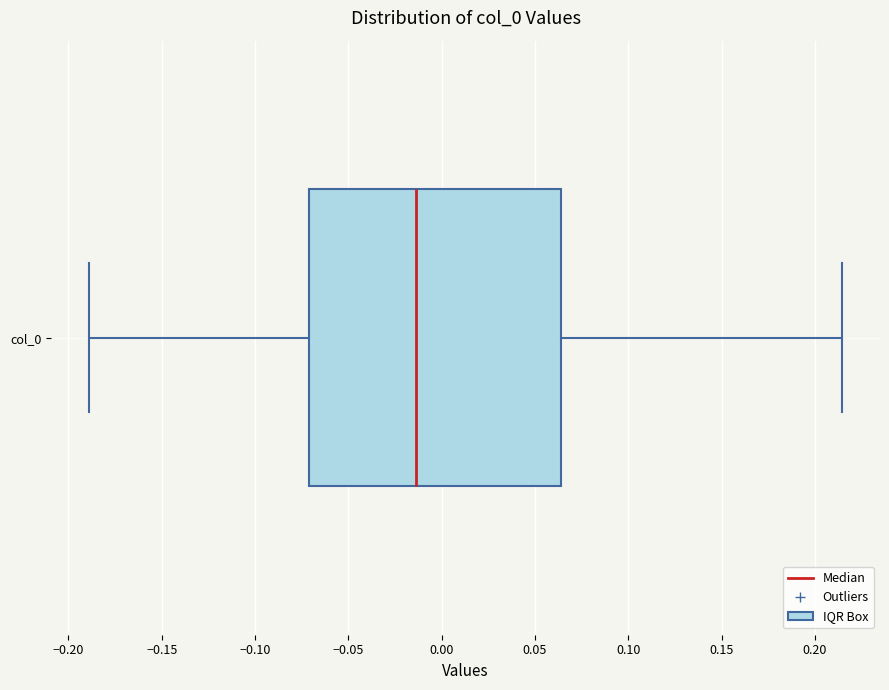

Where is the right edge of the box for col_0 on the x-axis? The values are not printed on the chart, so give them approximately, as read against the axis.

0.065